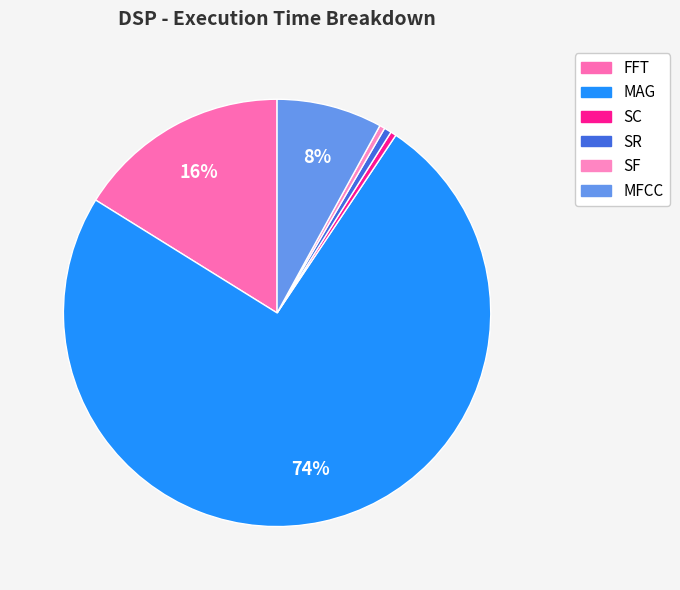

Is it true that SC is 13% of the pie?

False